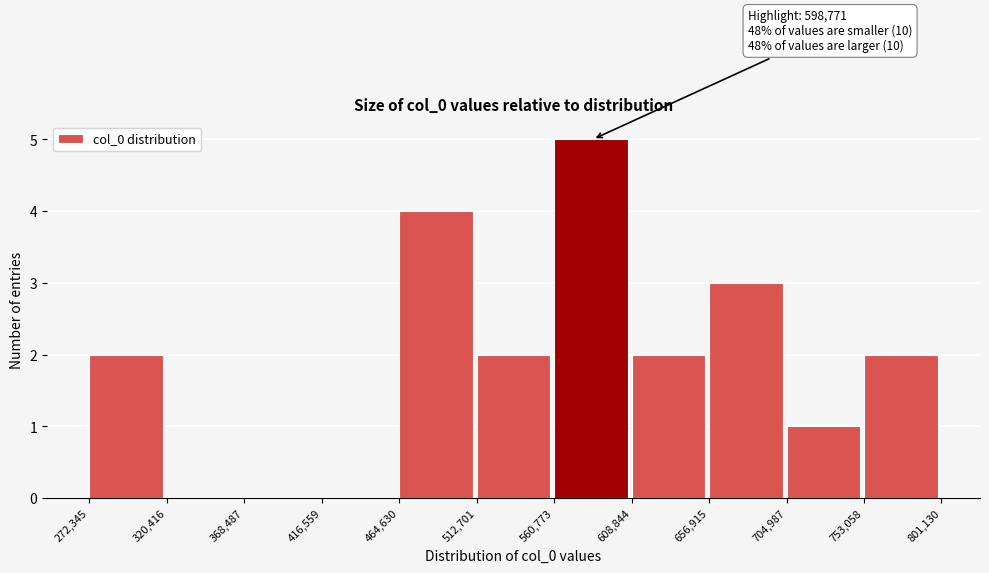

Over which range of the x-axis is the bar tallest?

560,773 to 608,844